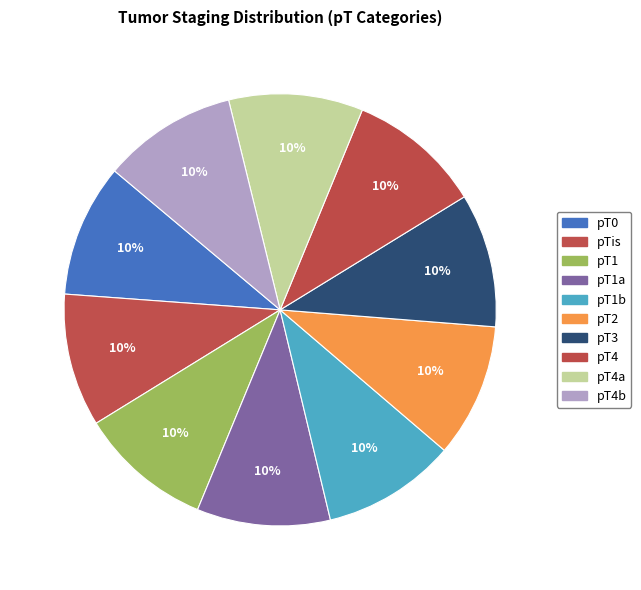

How many slices are in this pie chart?

10